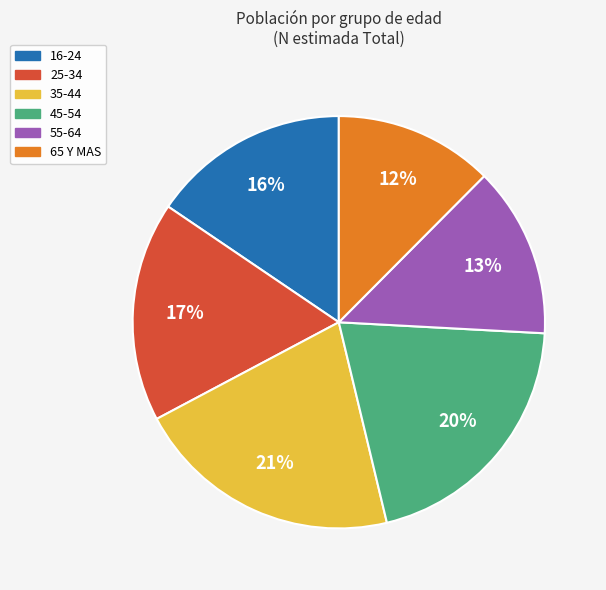

What is the ratio of the value at 16-24 to the value at 45-54?

0.8